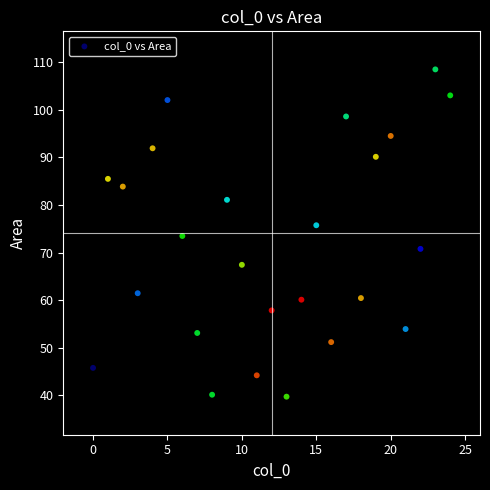

What is the range of Y values (max minus min)?

68.8